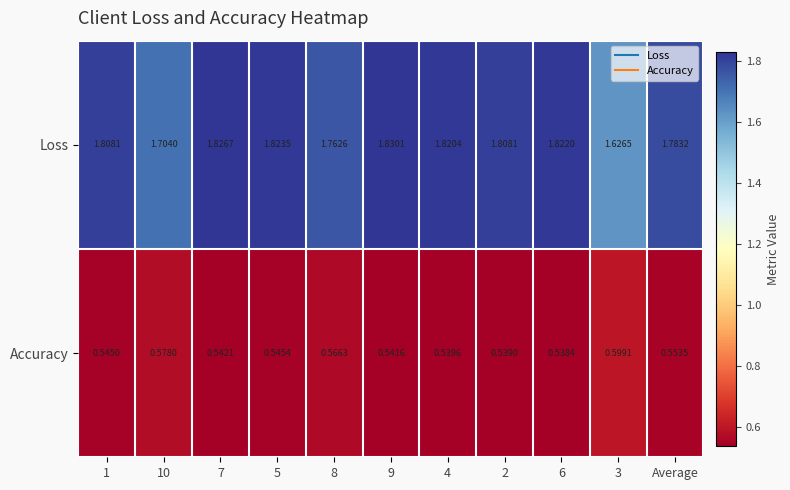

Rank the series at Average from lowest to highest value.

Accuracy, Loss